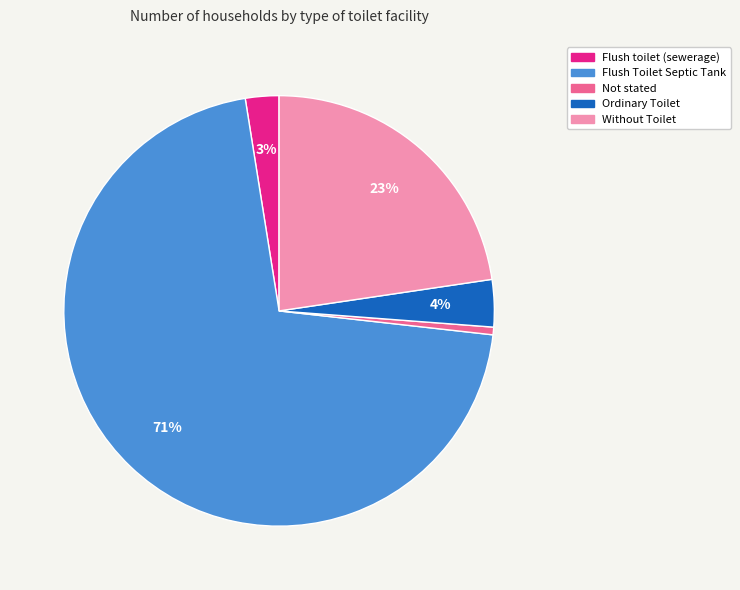

To the nearest percent, what is the average slice percentage?

20%